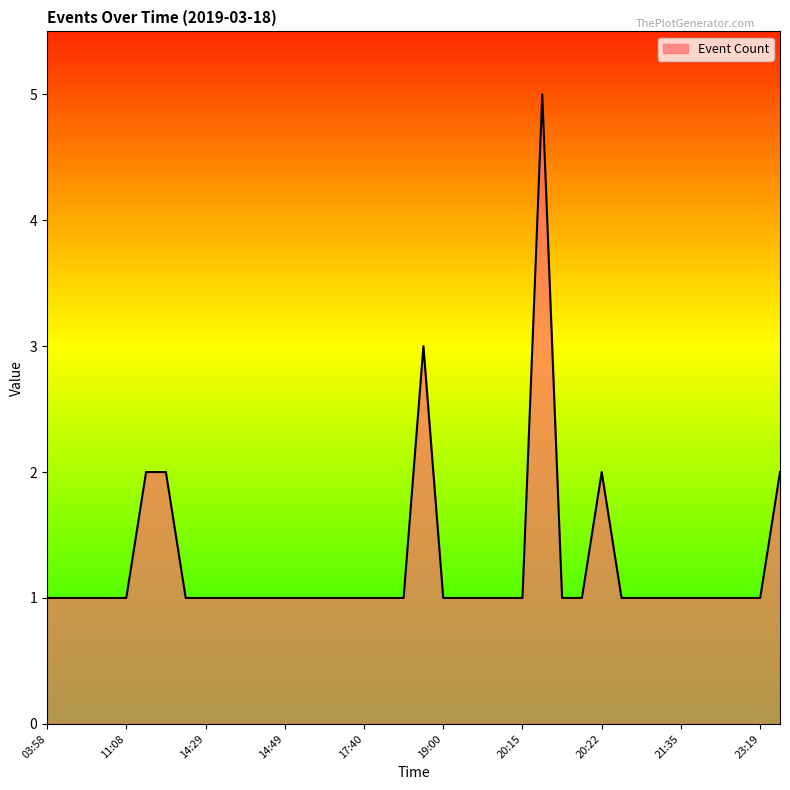

True or false: the data has more than 1 interior local peaks.

True